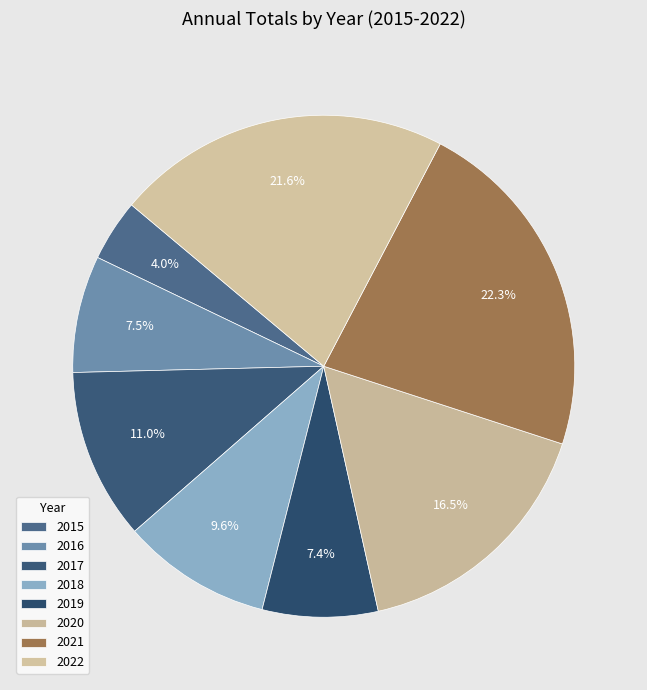

To the nearest percent, what is the combined percentage of 2020 and 2016?

24%